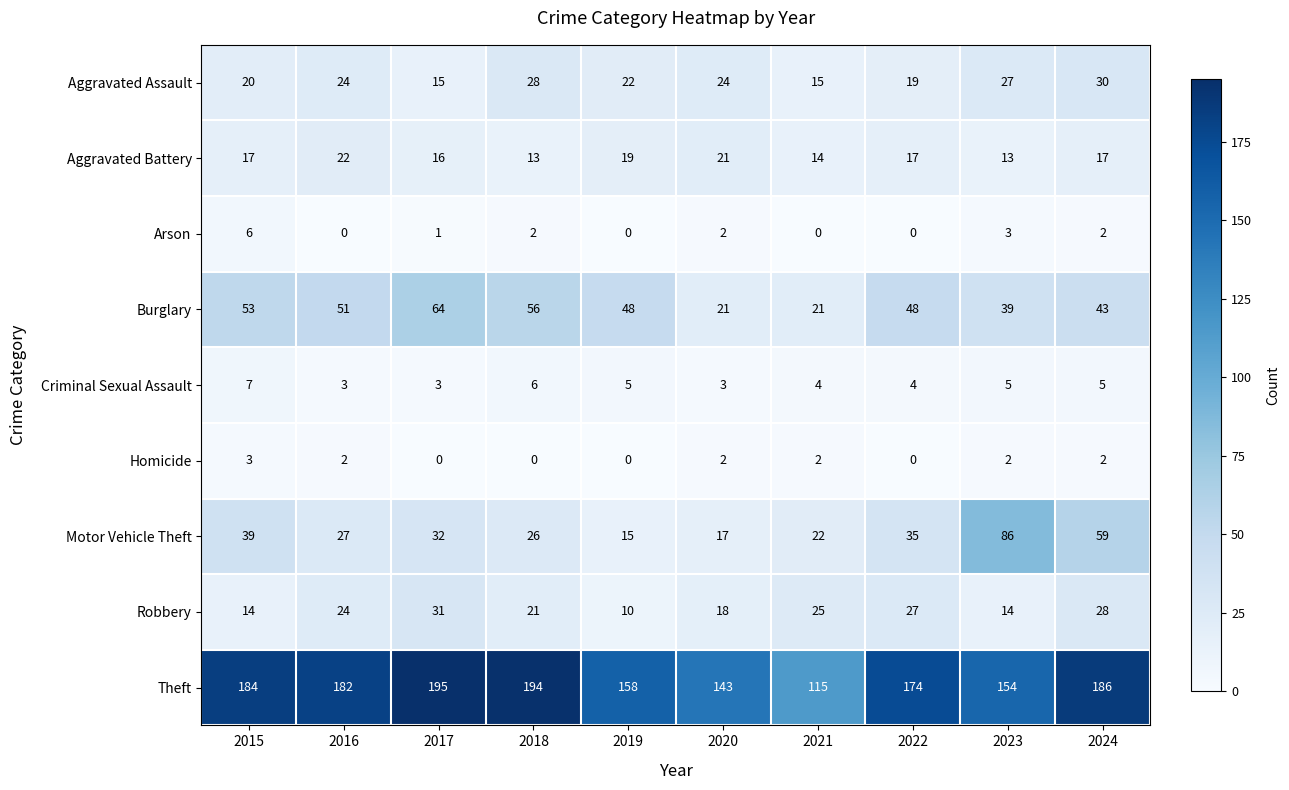

Which series has the largest range (max minus min)?

Theft